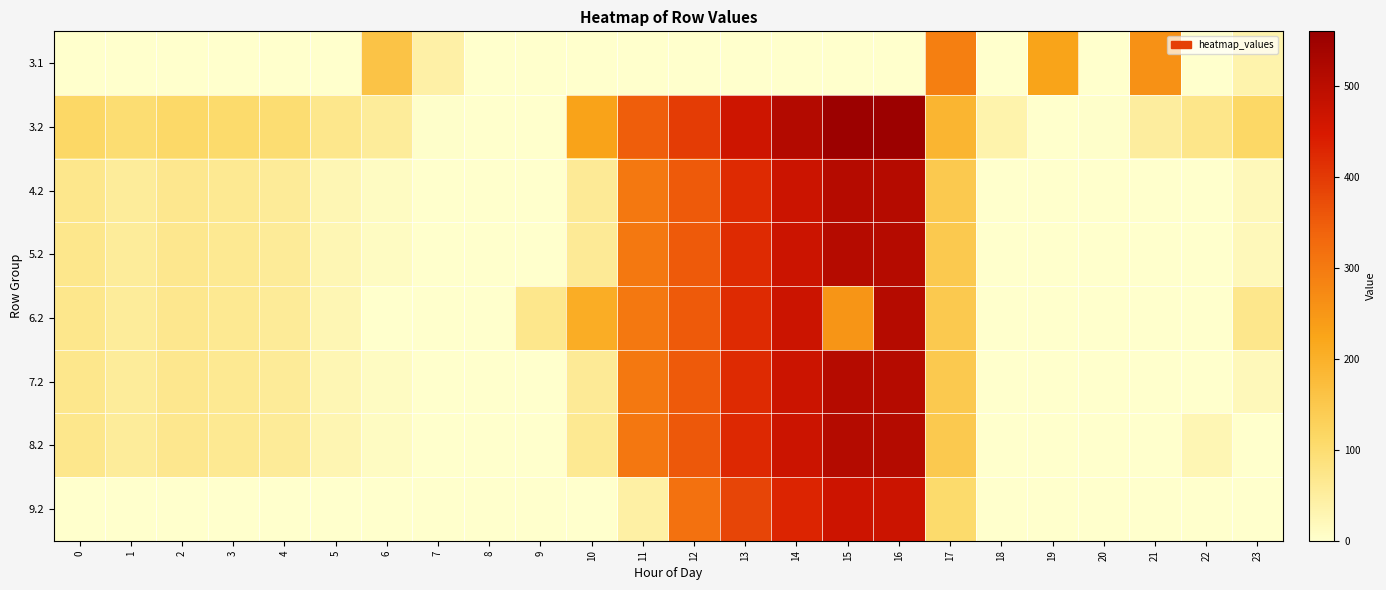

Reading left to right, extract all data points from this chart.

3.1: 0=0.0	1=0.0	2=0.0	3=0.0	4=0.0	5=0.0	6=158.2	7=43.1	8=0.0	9=0.0	10=0.0	11=0.0	12=0.0	13=0.0	14=0.0	15=0.0	16=0.0	17=292.6	18=0.0	19=226.2	20=0.0	21=258.4	22=0.0	23=35.5
3.2: 0=113.1	1=98.7	2=111.5	3=107.0	4=100.4	5=71.0	6=54.8	7=2.6	8=0.0	9=0.0	10=228.1	11=346.6	12=397.2	13=466.4	14=513.4	15=551.8	16=552.6	17=188.4	18=36.0	19=0.0	20=2.6	21=52.4	22=73.4	23=113.5
4.2: 0=70.1	1=55.7	2=68.5	3=64.0	4=57.4	5=28.0	6=11.8	7=0.0	8=0.0	9=0.0	10=60.4	11=303.6	12=354.2	13=423.4	14=470.4	15=508.8	16=509.6	17=145.4	18=0.0	19=0.0	20=0.0	21=0.0	22=0.0	23=21.2
5.2: 0=70.1	1=55.7	2=68.5	3=64.0	4=57.4	5=28.0	6=11.8	7=0.0	8=0.0	9=0.0	10=60.4	11=303.6	12=354.2	13=423.4	14=470.4	15=508.8	16=509.6	17=145.4	18=0.0	19=0.0	20=0.0	21=0.0	22=0.0	23=21.2
6.2: 0=70.1	1=55.7	2=68.5	3=64.0	4=57.4	5=28.0	6=0.0	7=0.0	8=0.0	9=71.5	10=206.5	11=303.6	12=354.2	13=423.4	14=470.4	15=253.7	16=509.6	17=145.4	18=0.0	19=0.0	20=0.0	21=0.0	22=0.0	23=70.5
7.2: 0=70.1	1=55.7	2=68.5	3=64.0	4=57.4	5=28.0	6=11.8	7=0.0	8=0.0	9=0.0	10=60.4	11=303.6	12=354.2	13=423.4	14=470.4	15=508.8	16=509.6	17=145.4	18=0.0	19=0.0	20=0.0	21=0.0	22=0.0	23=21.2
8.2: 0=71.1	1=56.7	2=69.5	3=65.0	4=58.4	5=29.0	6=12.8	7=0.0	8=0.0	9=0.0	10=64.4	11=304.6	12=355.2	13=424.4	14=471.4	15=509.8	16=510.6	17=146.4	18=0.0	19=0.0	20=0.0	21=0.0	22=27.2	23=0.0
9.2: 0=0.0	1=0.0	2=0.0	3=0.0	4=0.0	5=0.0	6=0.0	7=0.0	8=0.0	9=0.0	10=0.0	11=44.2	12=315.2	13=384.4	14=431.4	15=469.8	16=470.6	17=106.4	18=0.0	19=0.0	20=0.0	21=0.0	22=0.0	23=0.0